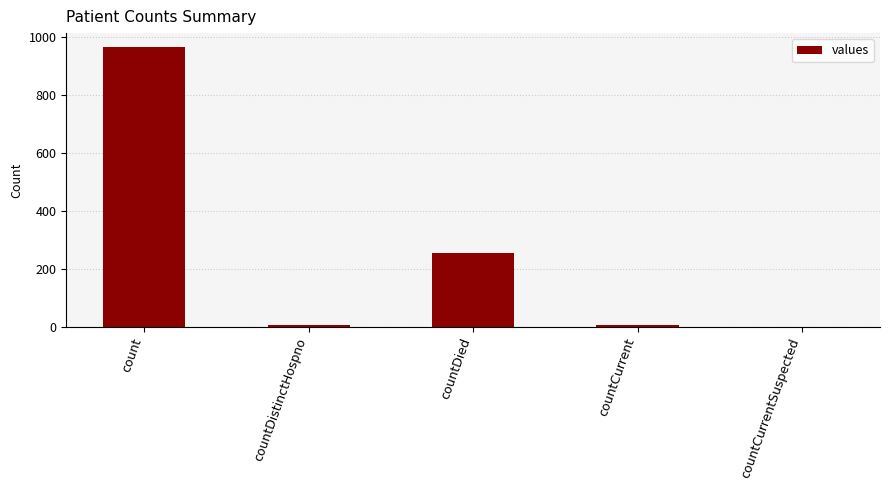

Where does the data first go above 6?

count